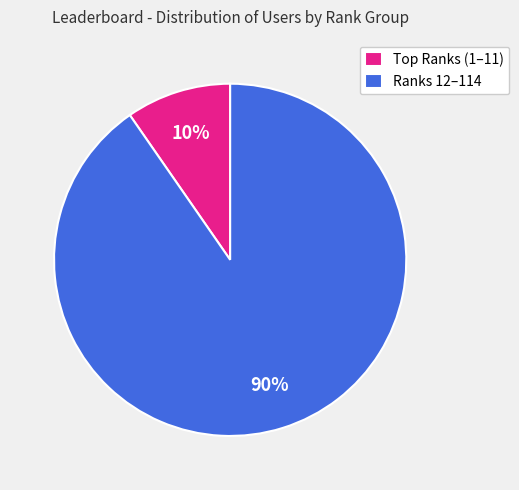

Which slice is the largest?

Ranks 12–114